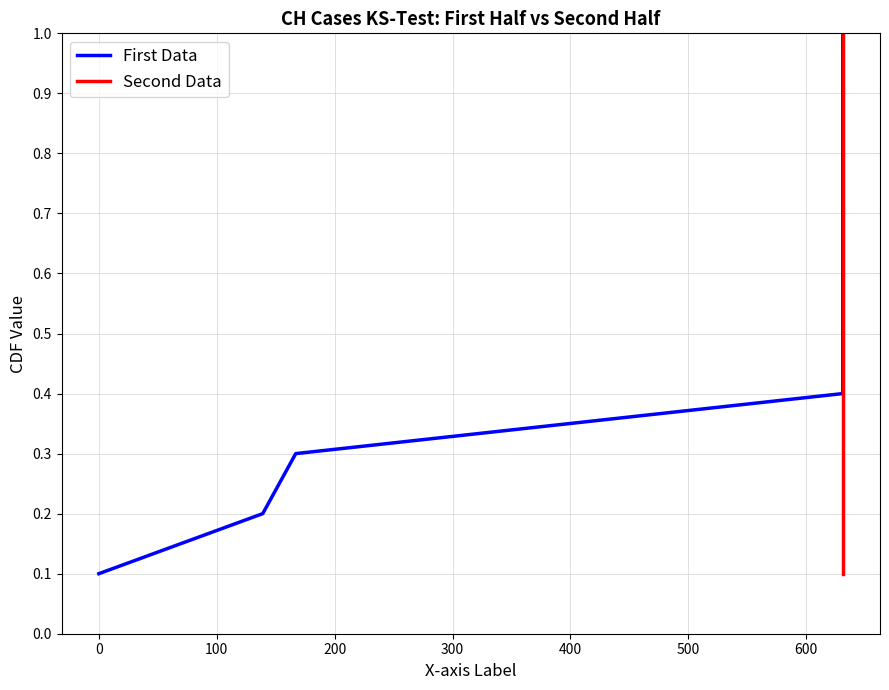

True or false: Second Data has more than 2 interior local peaks.

False